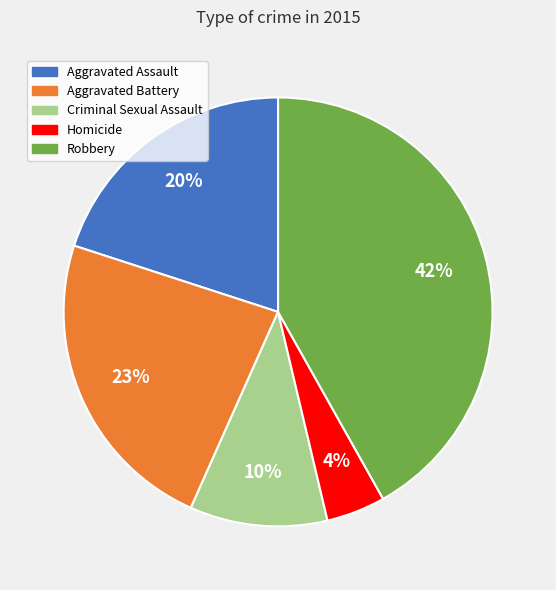

To the nearest percent, what portion does Aggravated Battery represent?

23%